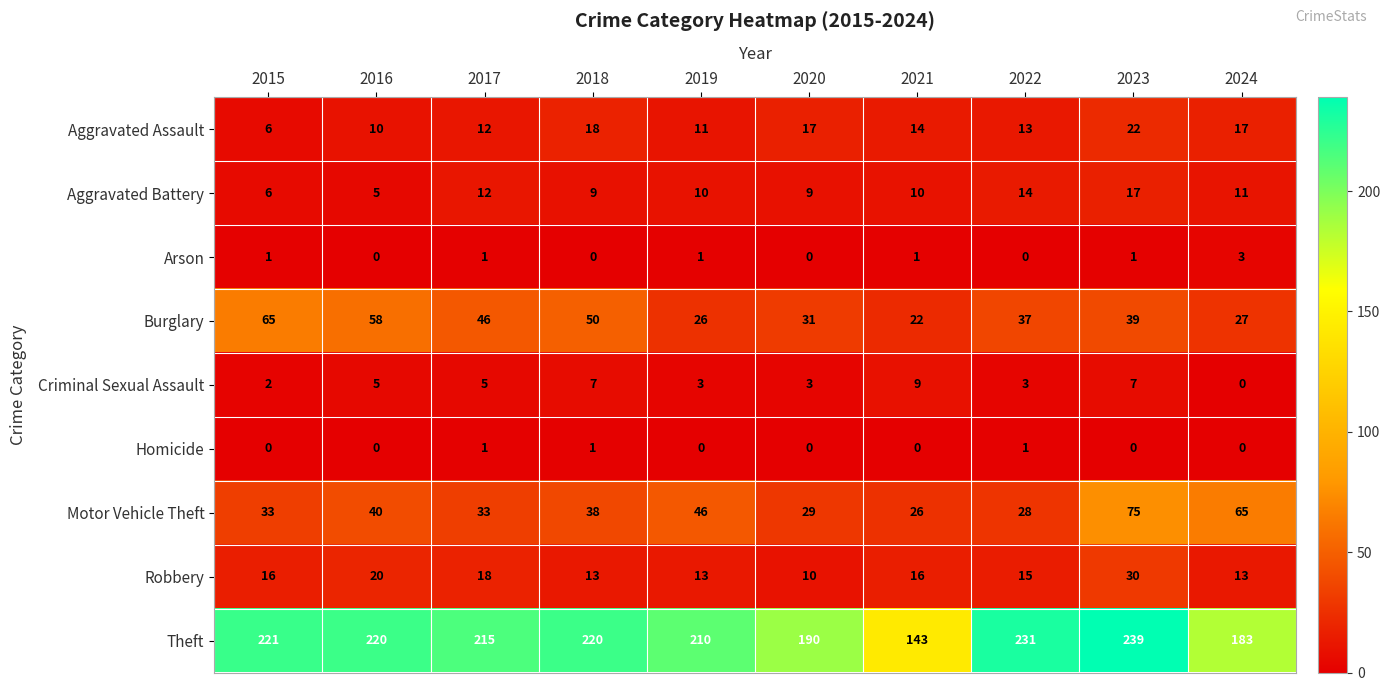

Which series has the largest range (max minus min)?

Theft